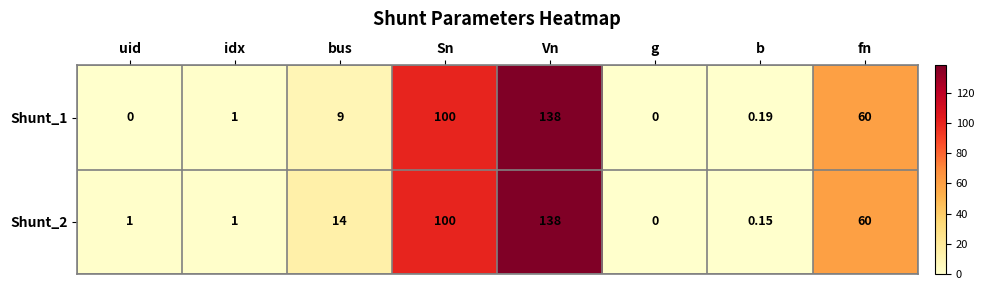

At which category does the chart reach its peak across all series?

Vn